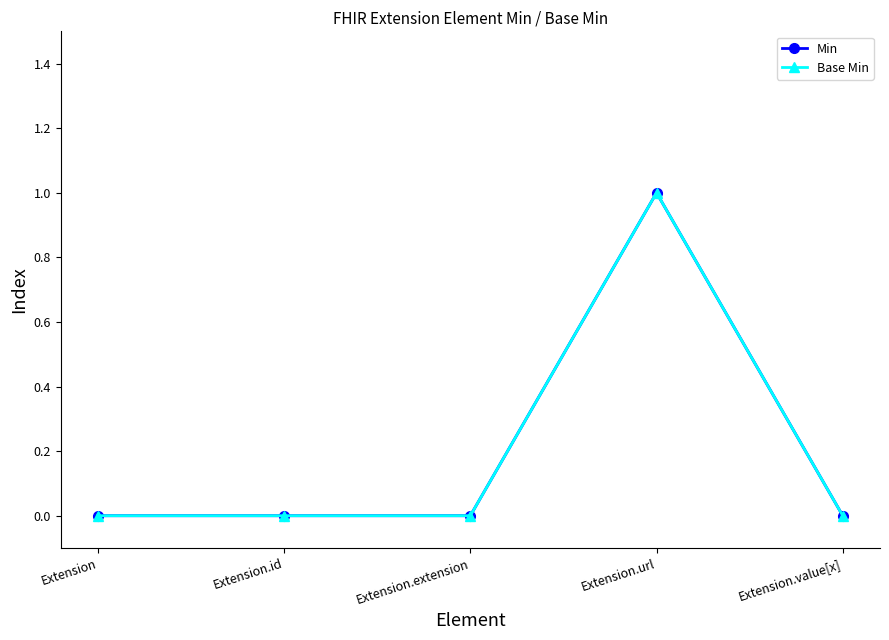

Does the chart have visible grid lines?

No